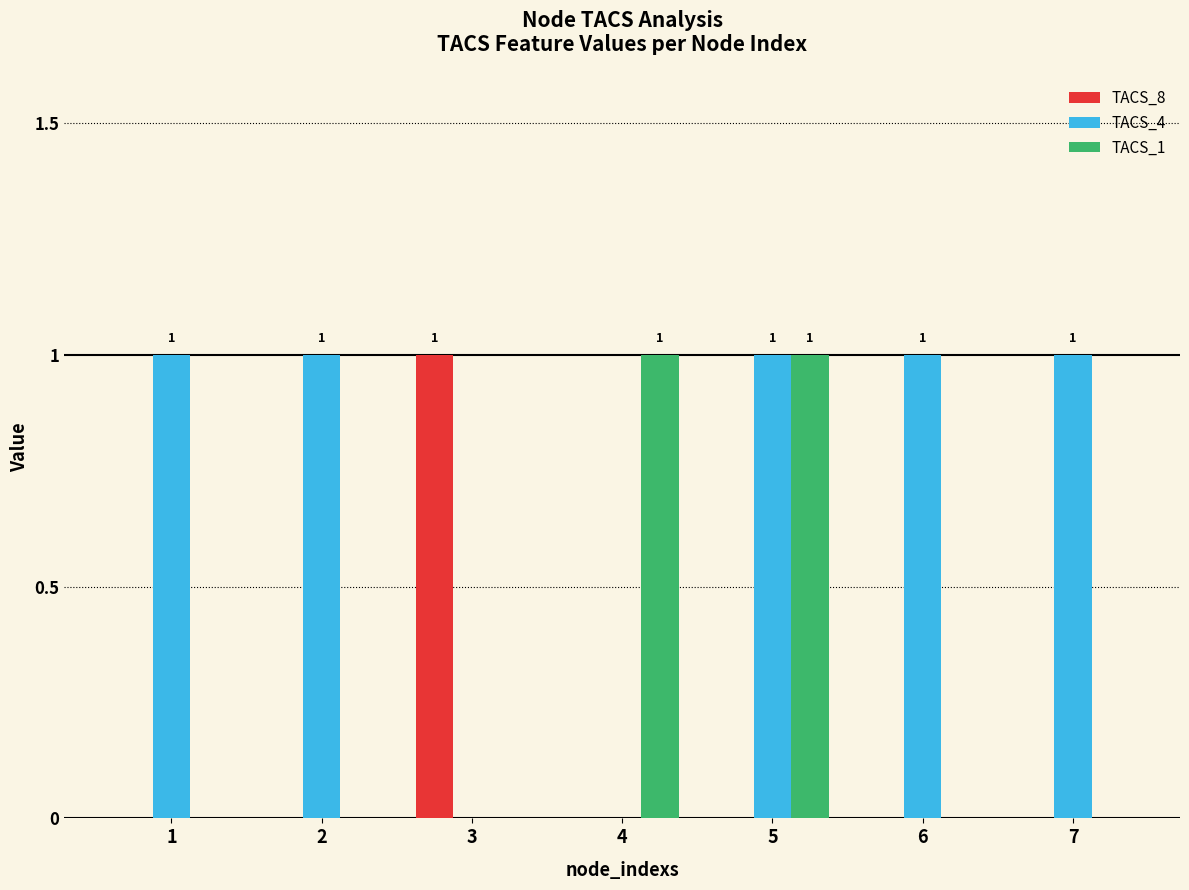

Which series has the largest total across all categories?

TACS_4